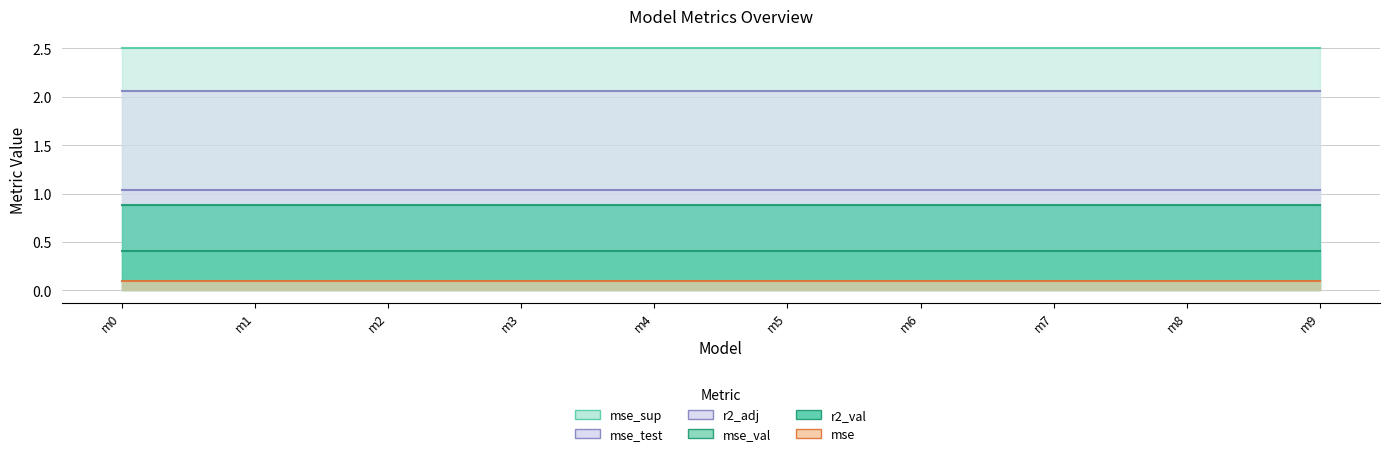

Reading right to left, transcribe all the data shown in this chart.

r2_val: model_3_42_9=0.9	model_3_42_8=0.9	model_3_42_7=0.9	model_3_42_6=0.9	model_3_42_5=0.9	model_3_42_4=0.9	model_3_42_3=0.9	model_3_42_2=0.9	model_3_42_1=0.9	model_3_42_0=0.9
mse: model_3_42_9=0.1	model_3_42_8=0.1	model_3_42_7=0.1	model_3_42_6=0.1	model_3_42_5=0.1	model_3_42_4=0.1	model_3_42_3=0.1	model_3_42_2=0.1	model_3_42_1=0.1	model_3_42_0=0.1
mse_sup: model_3_42_9=2.5	model_3_42_8=2.5	model_3_42_7=2.5	model_3_42_6=2.5	model_3_42_5=2.5	model_3_42_4=2.5	model_3_42_3=2.5	model_3_42_2=2.5	model_3_42_1=2.5	model_3_42_0=2.5
mse_test: model_3_42_9=2.1	model_3_42_8=2.1	model_3_42_7=2.1	model_3_42_6=2.1	model_3_42_5=2.1	model_3_42_4=2.1	model_3_42_3=2.1	model_3_42_2=2.1	model_3_42_1=2.1	model_3_42_0=2.1
mse_val: model_3_42_9=0.4	model_3_42_8=0.4	model_3_42_7=0.4	model_3_42_6=0.4	model_3_42_5=0.4	model_3_42_4=0.4	model_3_42_3=0.4	model_3_42_2=0.4	model_3_42_1=0.4	model_3_42_0=0.4
r2_adj: model_3_42_9=1.0	model_3_42_8=1.0	model_3_42_7=1.0	model_3_42_6=1.0	model_3_42_5=1.0	model_3_42_4=1.0	model_3_42_3=1.0	model_3_42_2=1.0	model_3_42_1=1.0	model_3_42_0=1.0